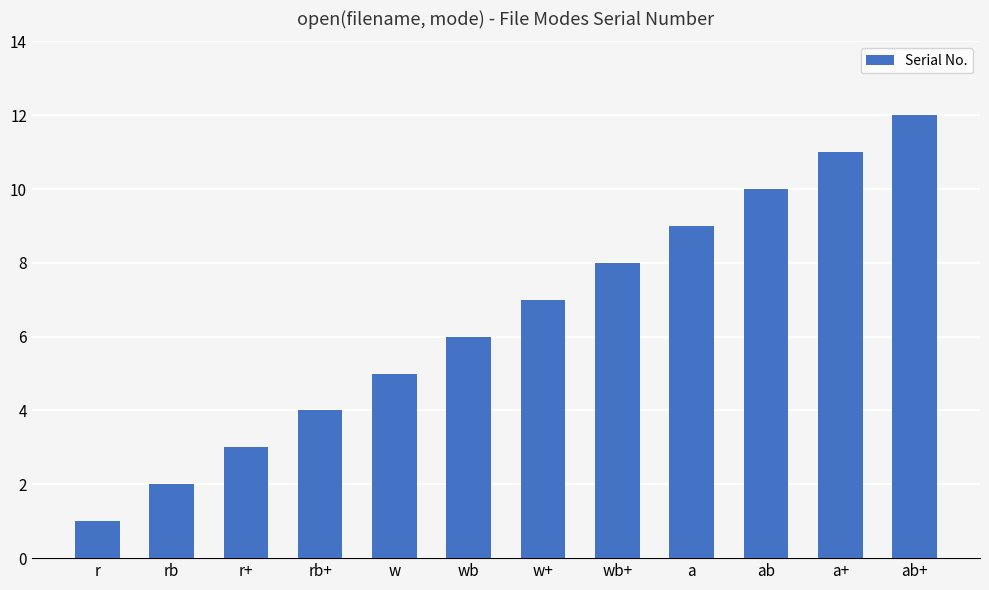

Is it true that the value at rb is 2?

True